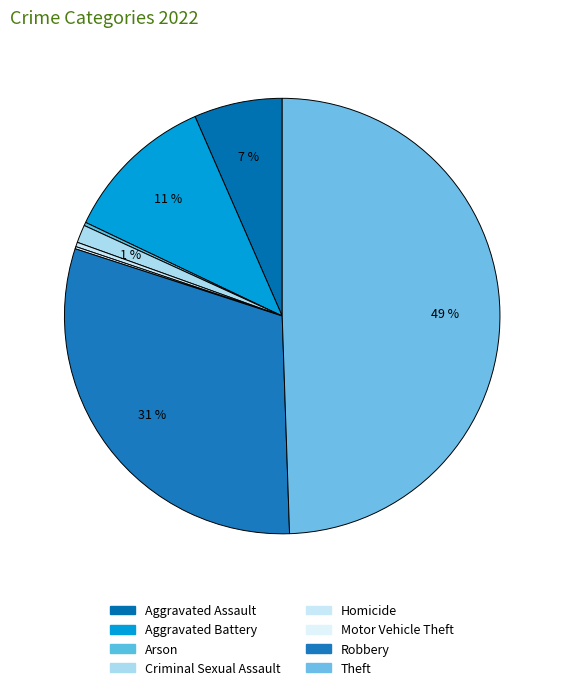

What portion of the pie excludes Aggravated Battery?

88.6%